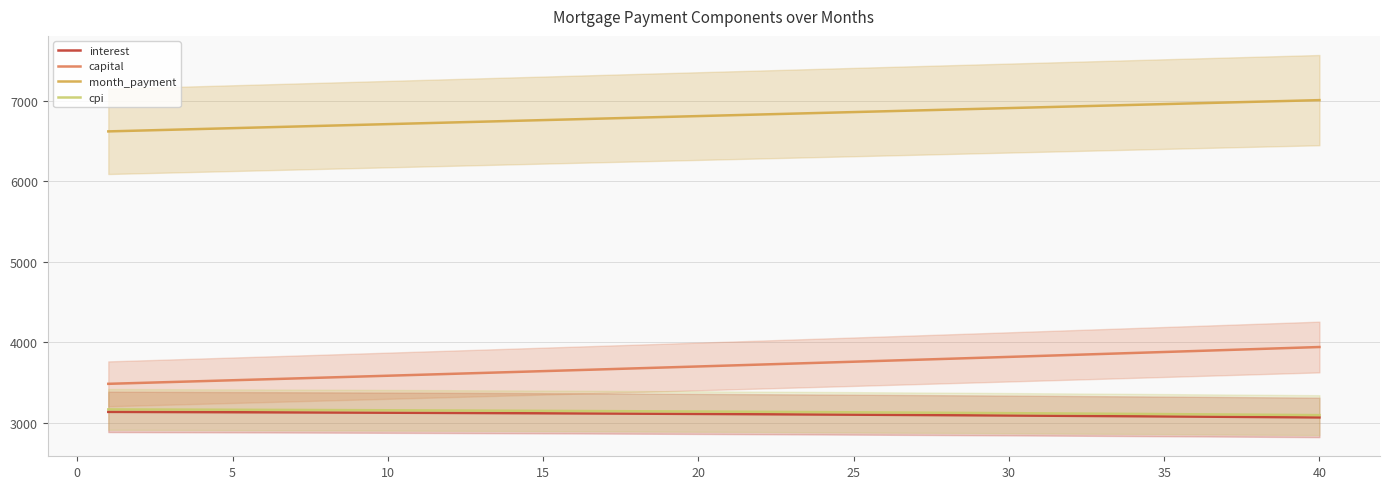

True or false: capital and month_payment intersect in this chart.

False